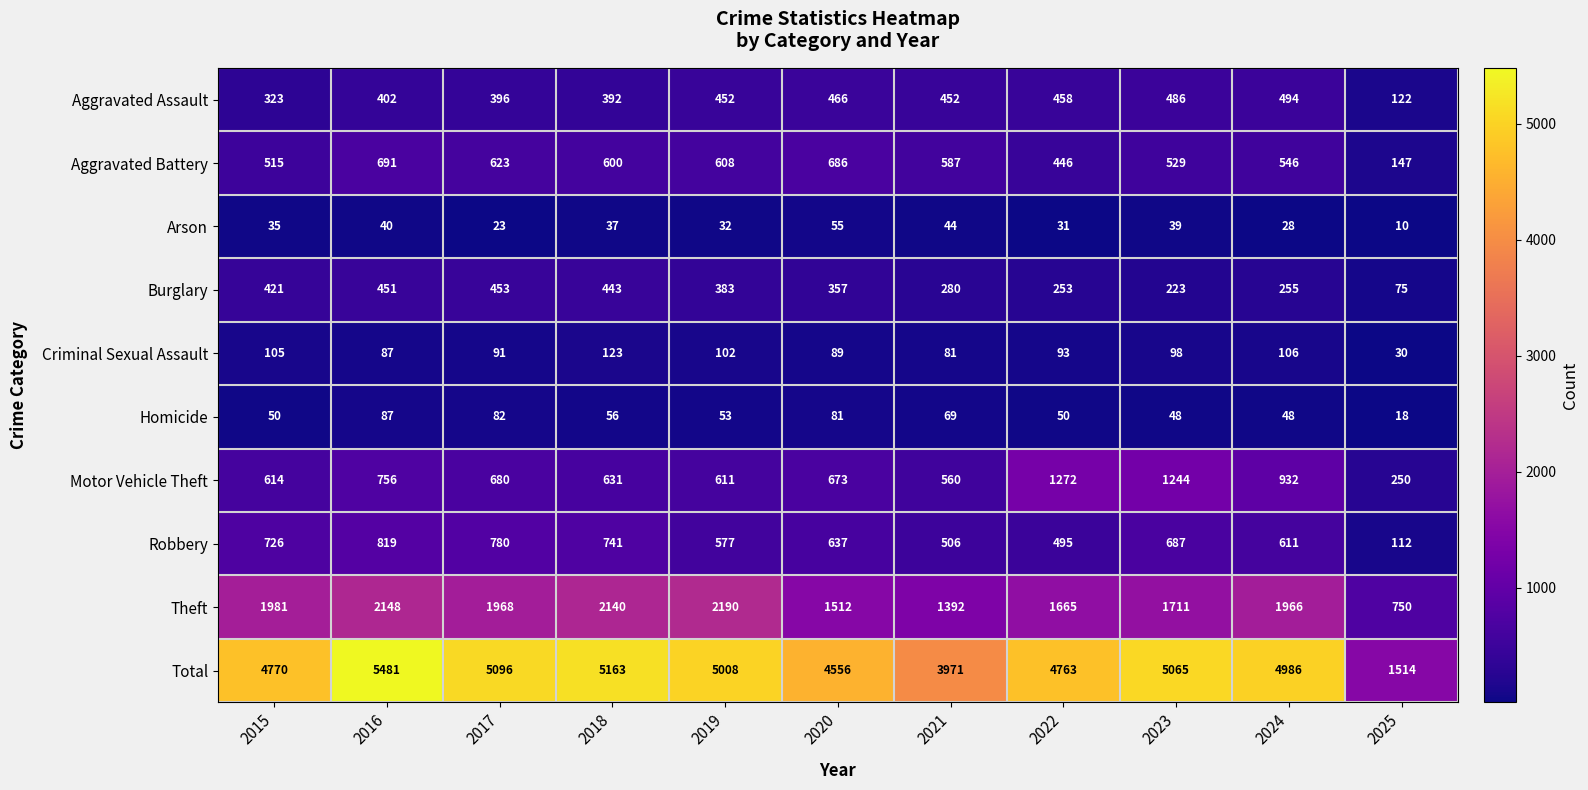

Which label corresponds to the largest value in the chart?

2016